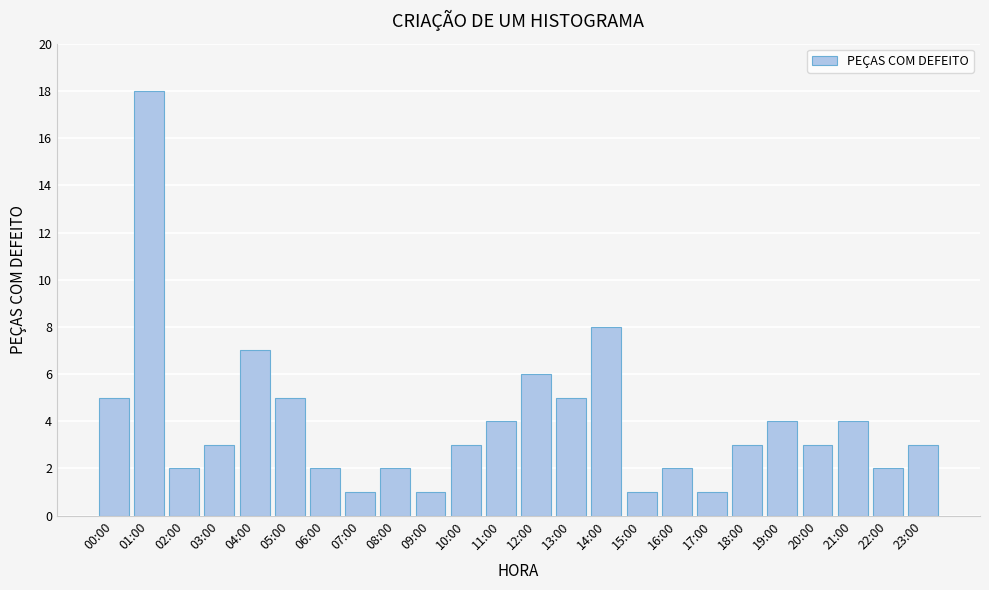

Reading left to right, list all the values displayed in this chart.

5	18	2	3	7	5	2	1	2	1	3	4	6	5	8	1	2	1	3	4	3	4	2	3